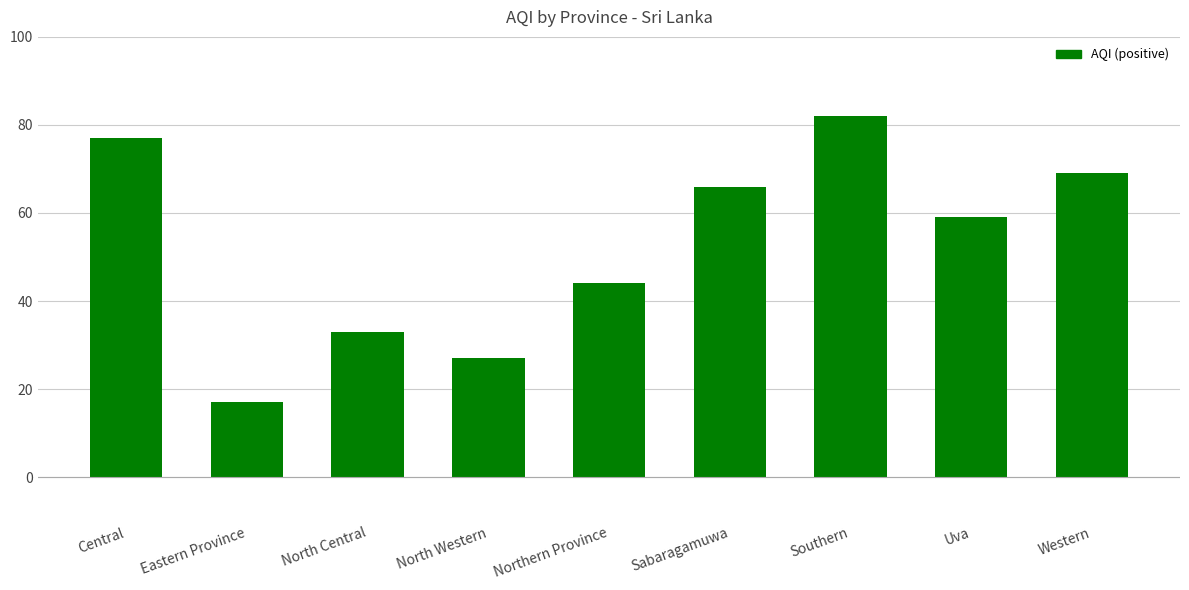

What is the label of the 8th bar from the left?

Uva